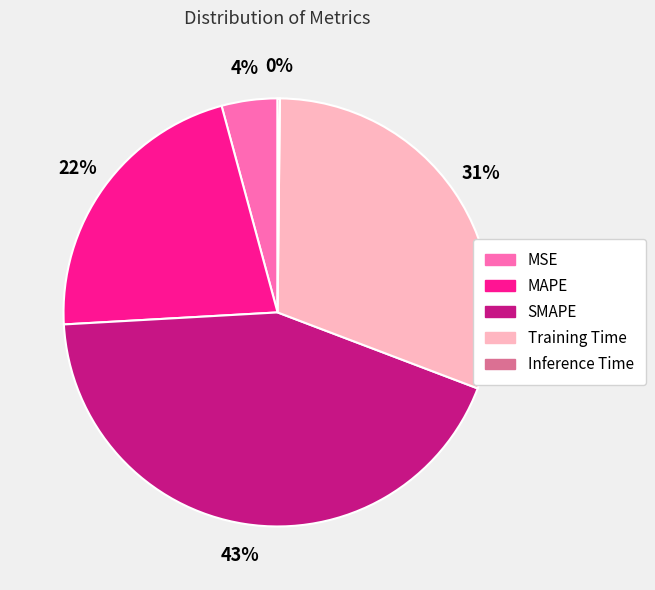

Does any single category account for the majority?

No